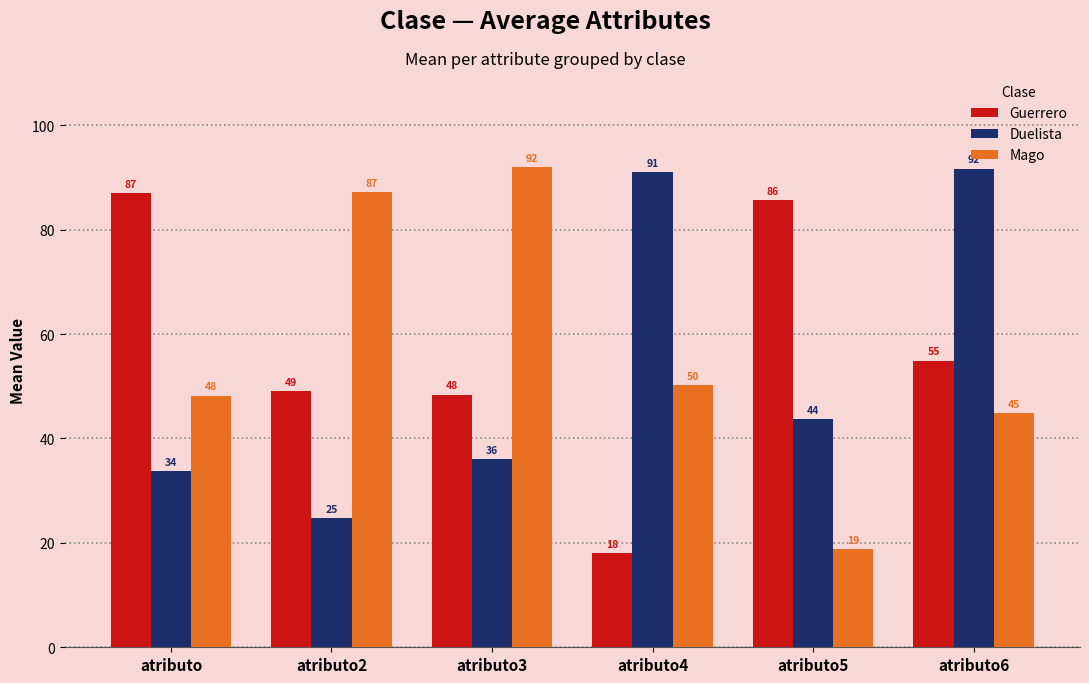

What is the label of the 3rd bar from the right?

atributo4